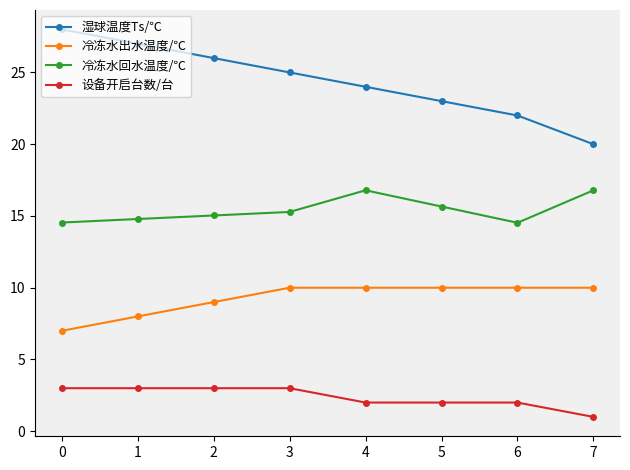

Rank the categories by 湿球温度Ts/℃ value from highest to lowest.

0, 1, 2, 3, 4, 5, 6, 7